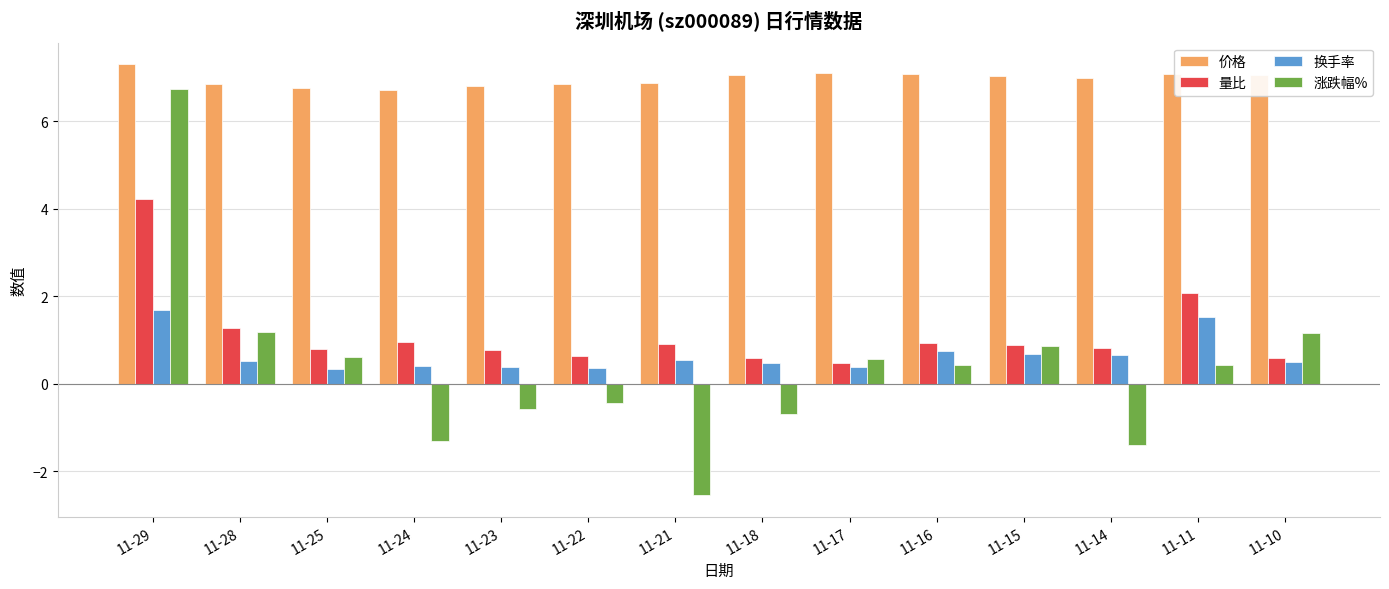

At how many categories does at least one series exceed 5?

14